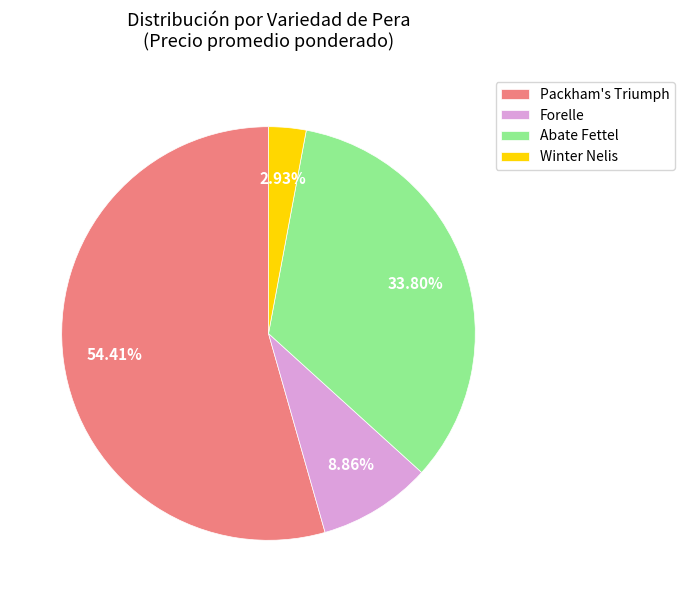

Do Forelle and Abate Fettel together represent more than half of the pie?

No